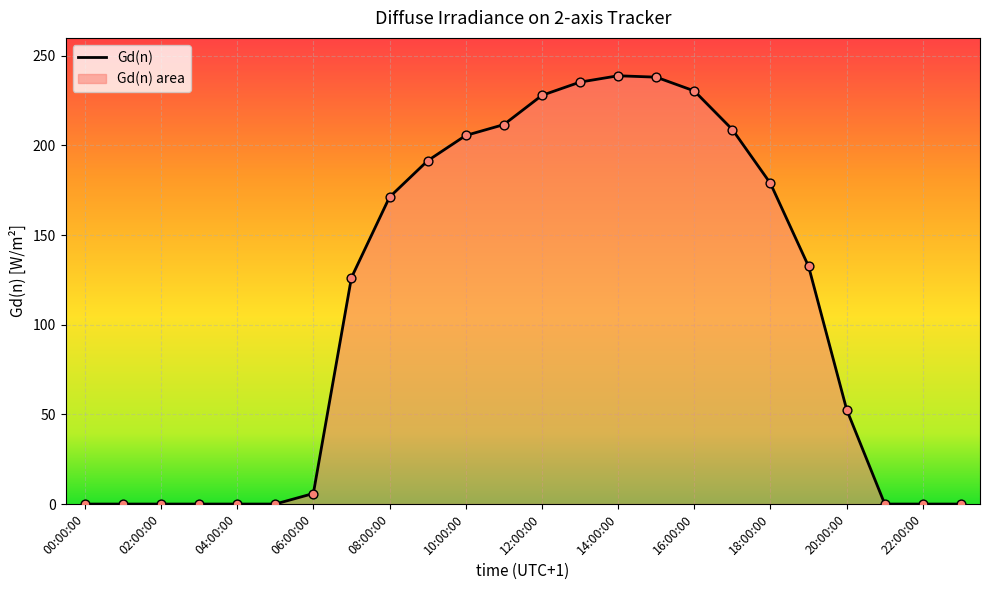

What is the difference between the maximum and minimum values?

238.9